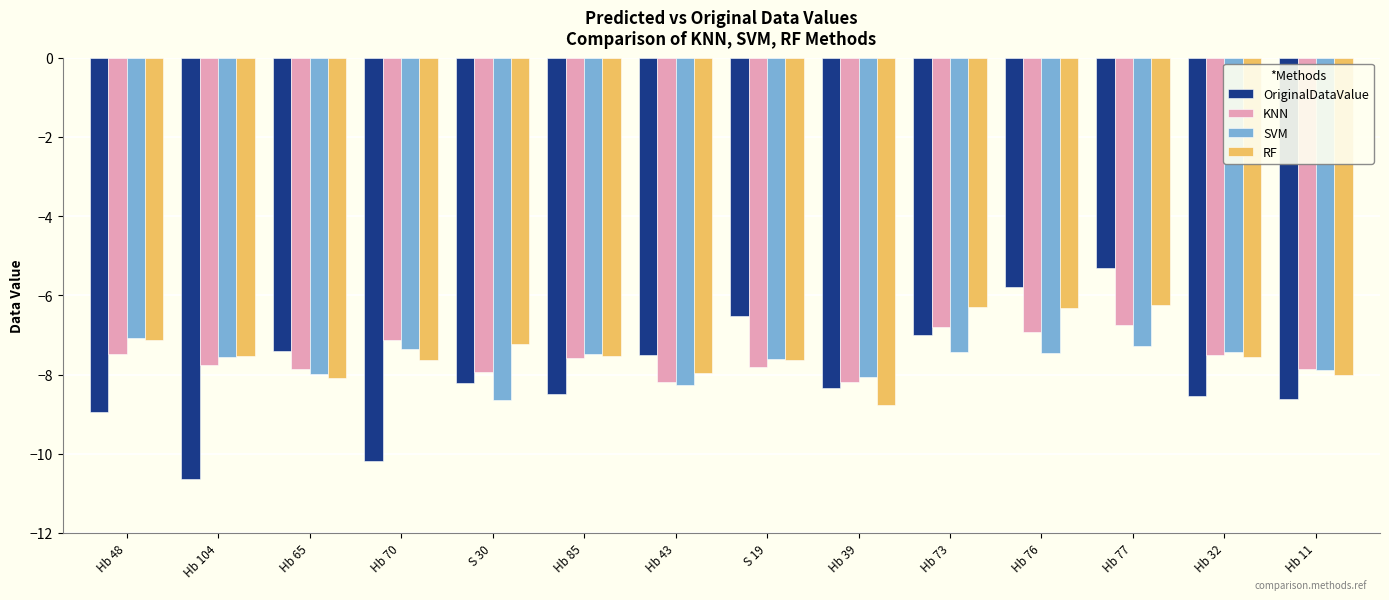

At which category is the sum across all series the highest?

Hb 77